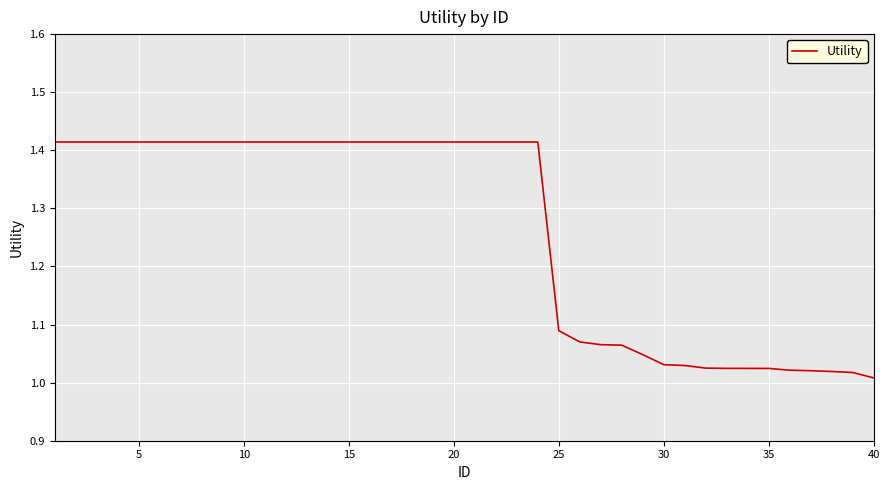

Reading left to right, list all the values displayed in this chart.

1.4	1.4	1.4	1.4	1.4	1.4	1.4	1.4	1.4	1.4	1.4	1.4	1.4	1.4	1.4	1.4	1.4	1.4	1.4	1.4	1.4	1.4	1.4	1.4	1.1	1.1	1.1	1.1	1.0	1.0	1.0	1.0	1.0	1.0	1.0	1.0	1.0	1.0	1.0	1.0